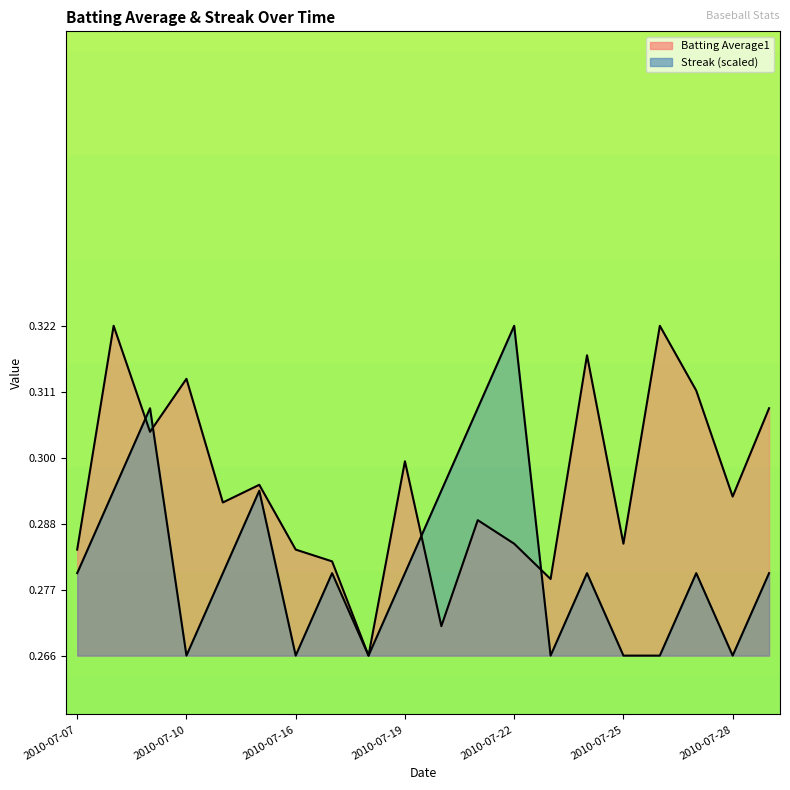

How many lines are shown in the chart?

2